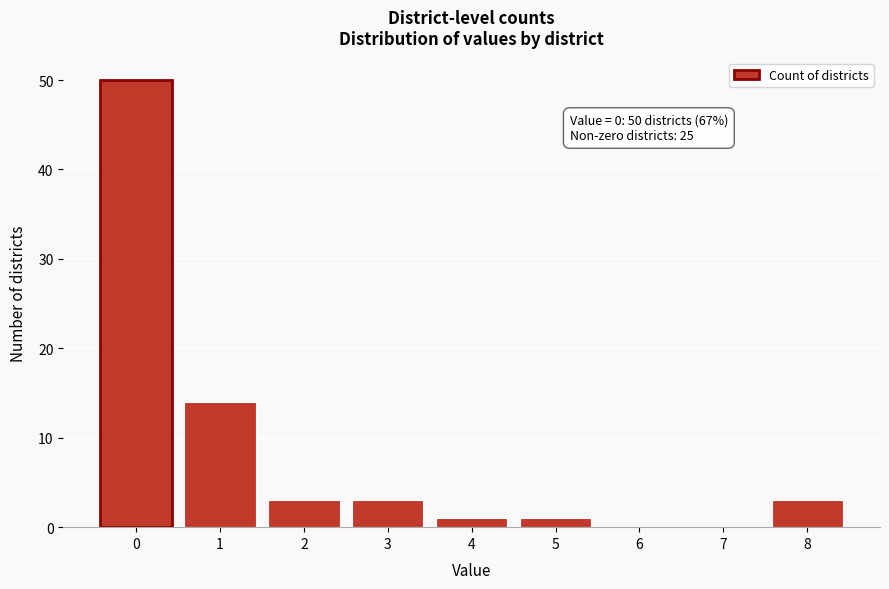

Reading left to right, what are all the values shown in this chart?

0=50	1=14	2=3	3=3	4=1	5=1	6=0	7=0	8=3